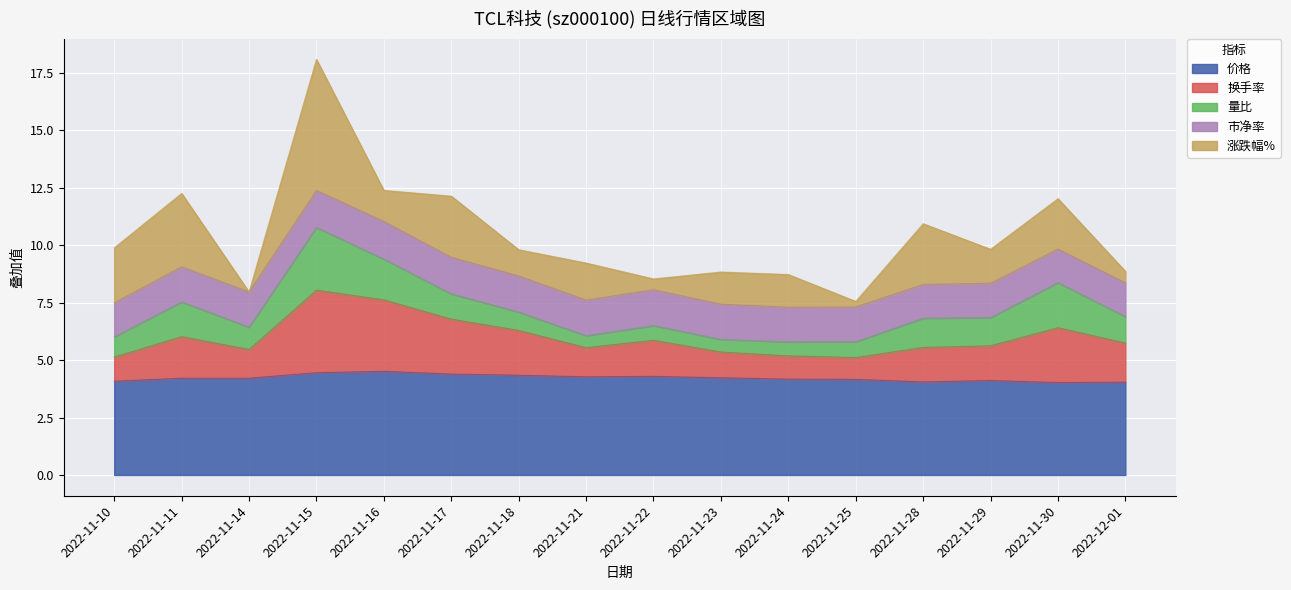

At which category does 价格 reach its first local peak?

2022-11-16